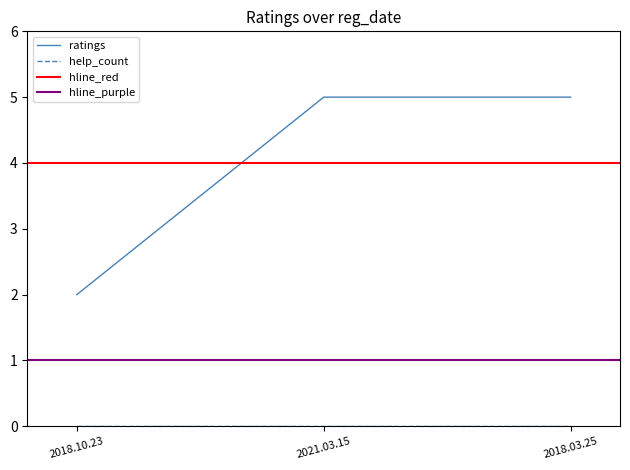

What is the average value?

4